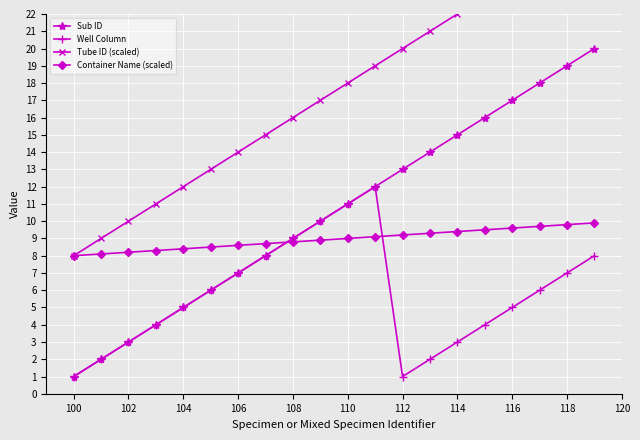

The value of Well Column at 100 is 1.0. True or false?

True